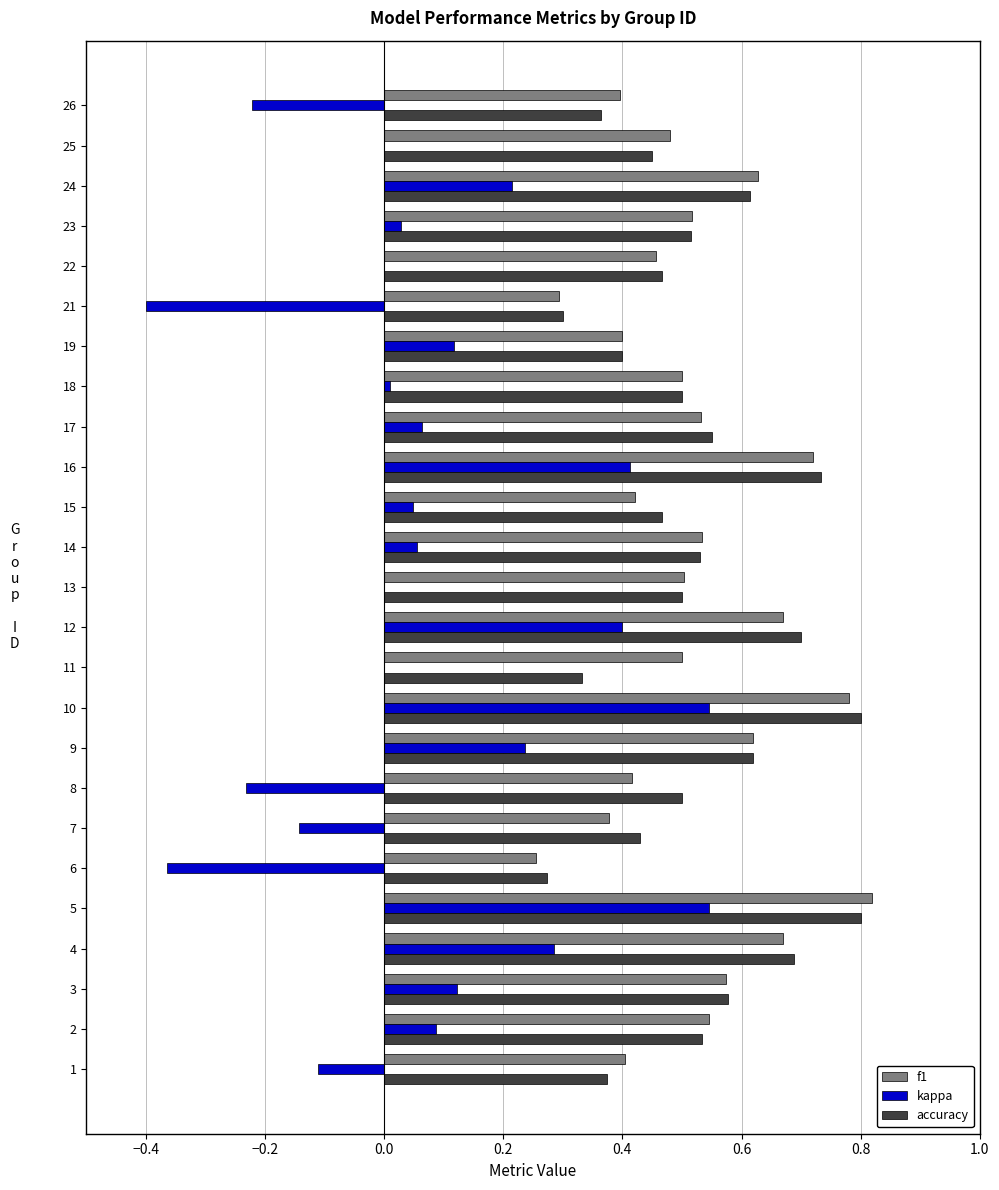

What is the sum of all accuracy values?

13.0